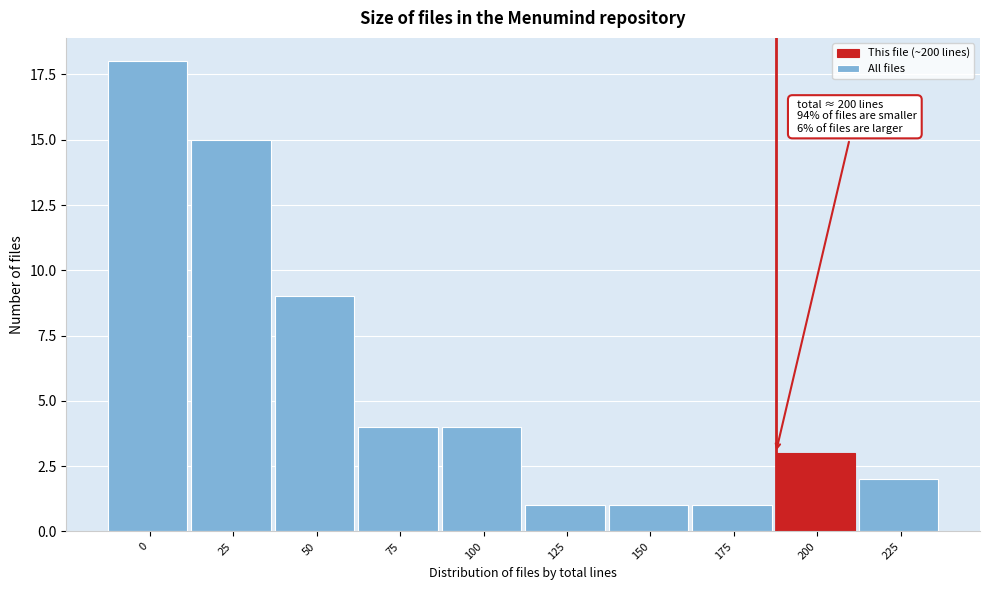

Reading right to left, list all the values displayed in this chart.

225=2	200=3	175=1	150=1	125=1	100=4	75=4	50=9	25=15	0=18